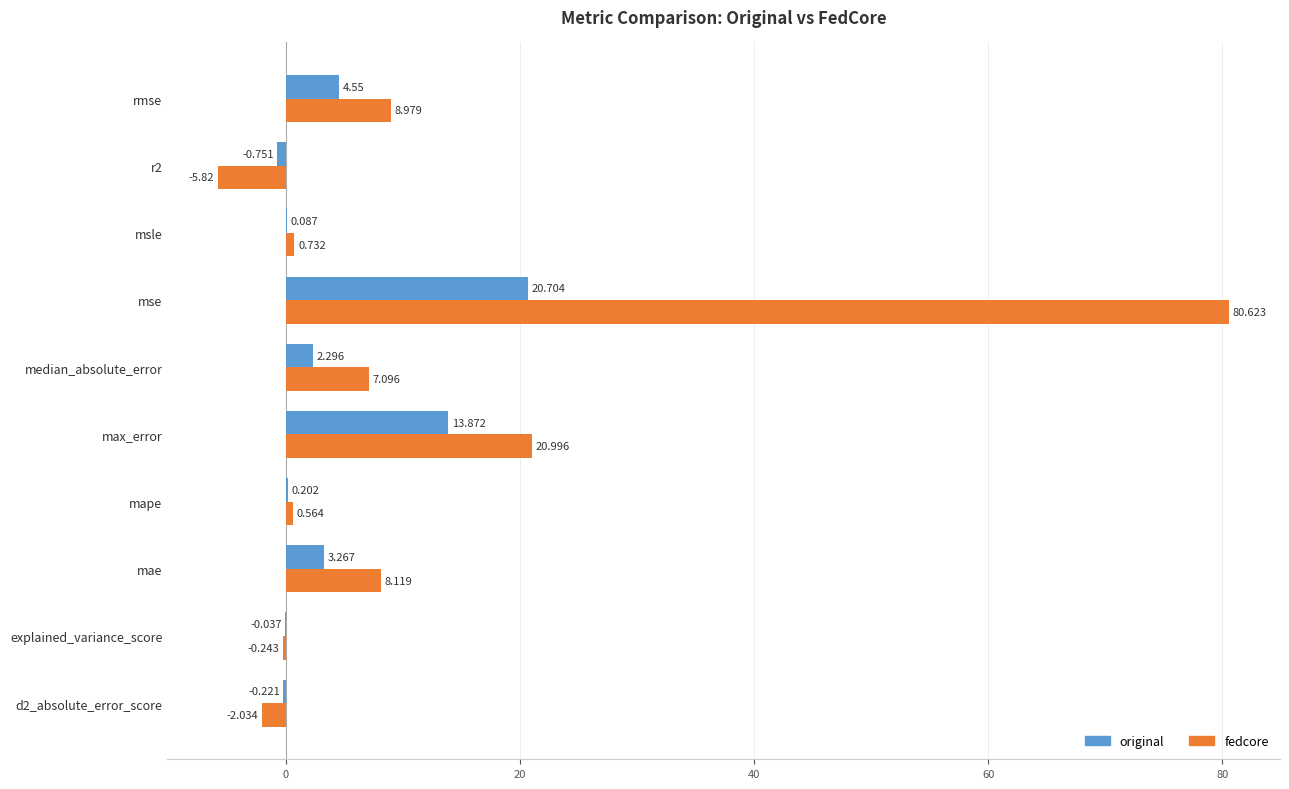

Is the value of original at explained_variance_score greater than the value of fedcore at r2?

Yes